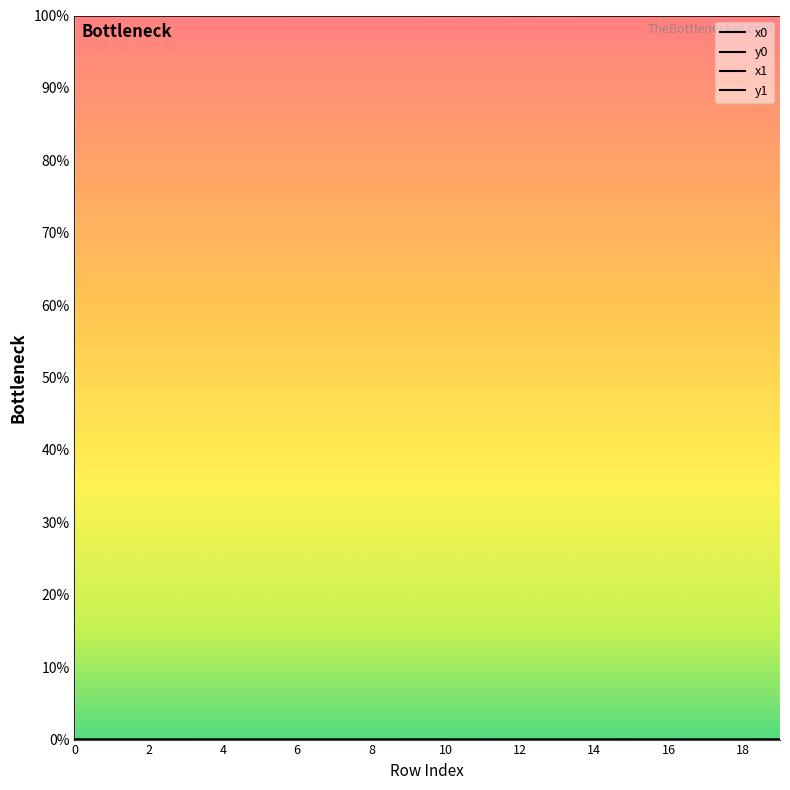

At which label does y1 reach its peak?

1